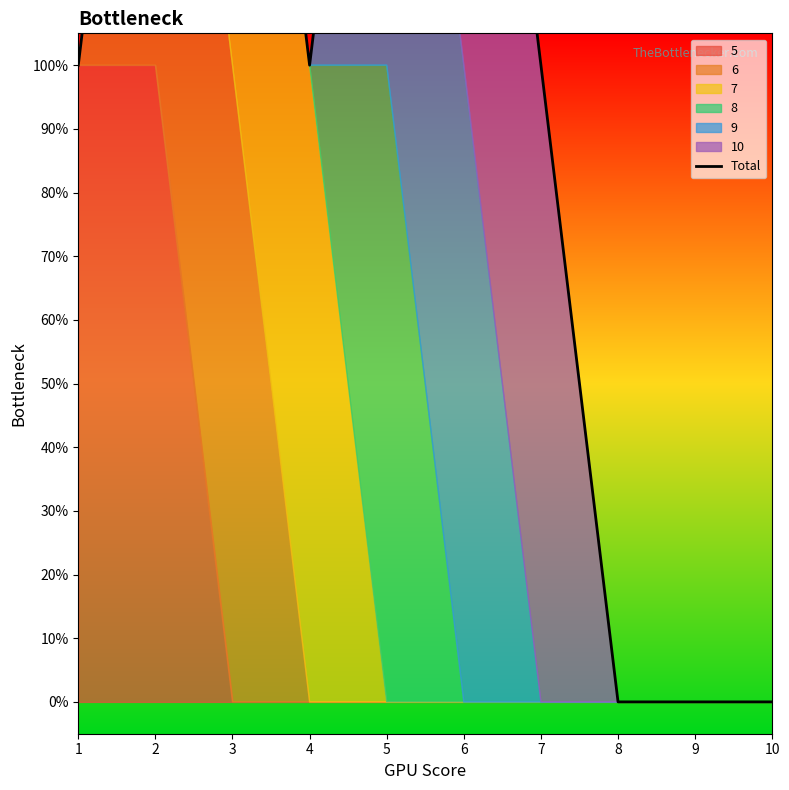

True or false: the data has more than 2 interior local peaks.

False